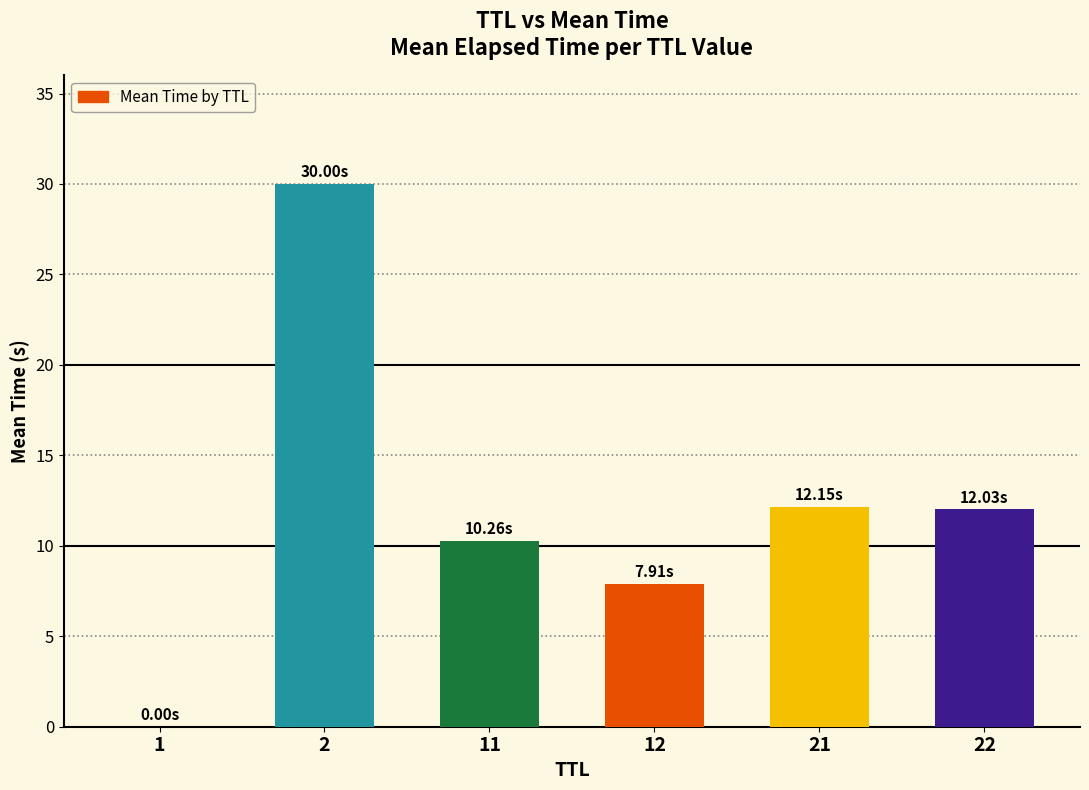

What is the greatest value displayed?

30.0